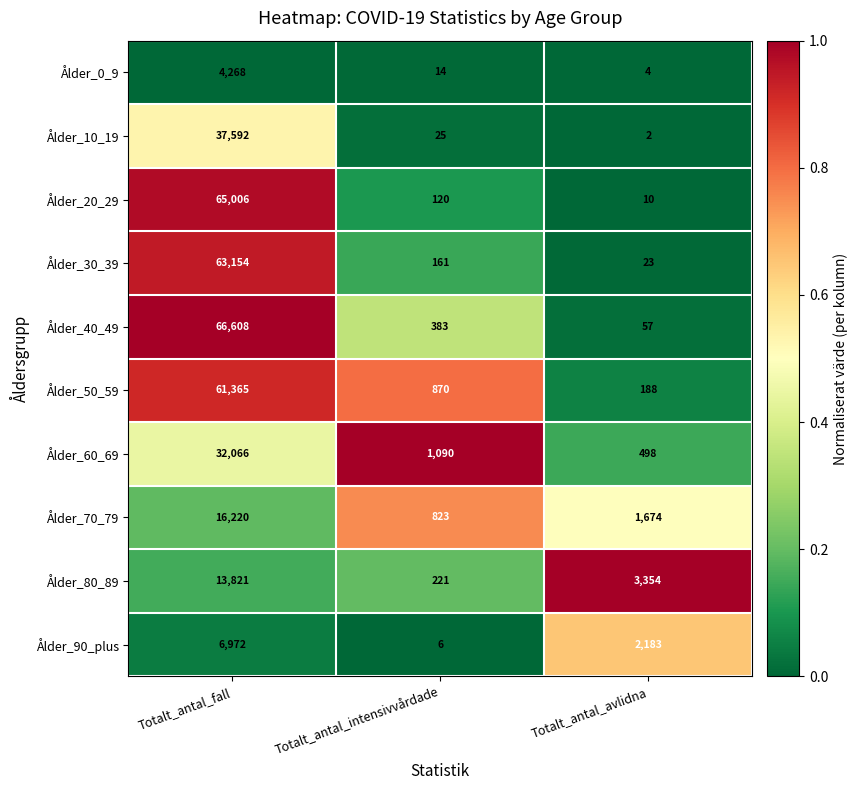

Is the value of Ålder_60_69 at Totalt_antal_avlidna greater than the value of Ålder_10_19 at Totalt_antal_intensivvårdade?

Yes